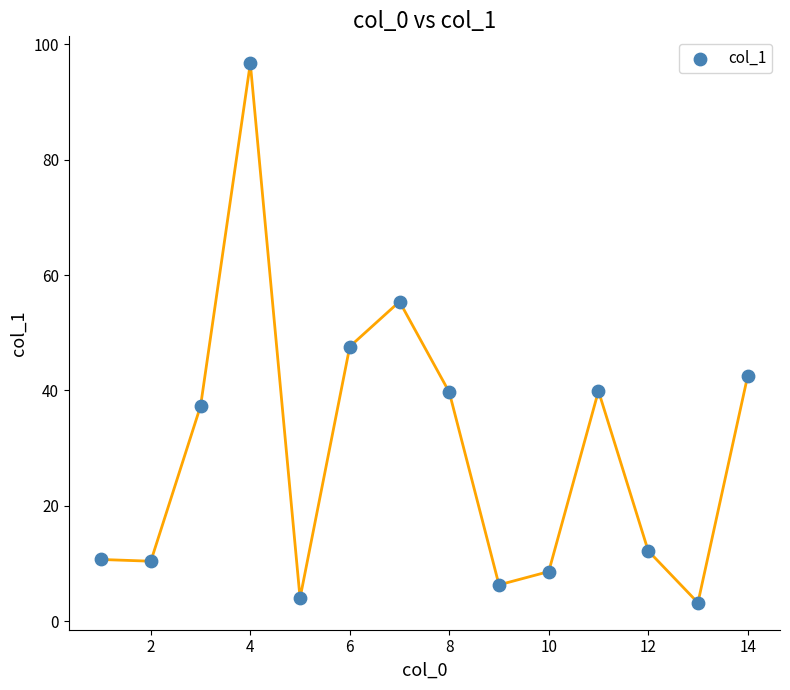

What Y value in the scatter plot is closest to 49?

47.6